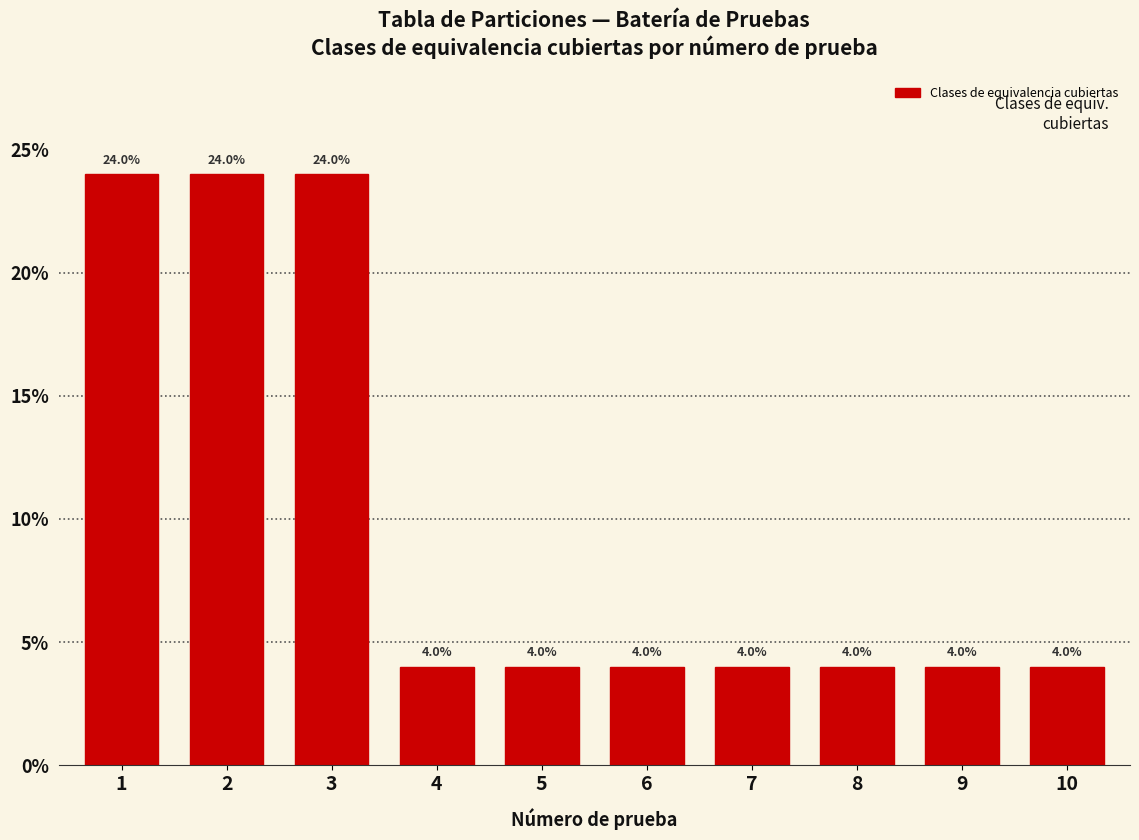

Is it true that the value at 5 is 4?

True